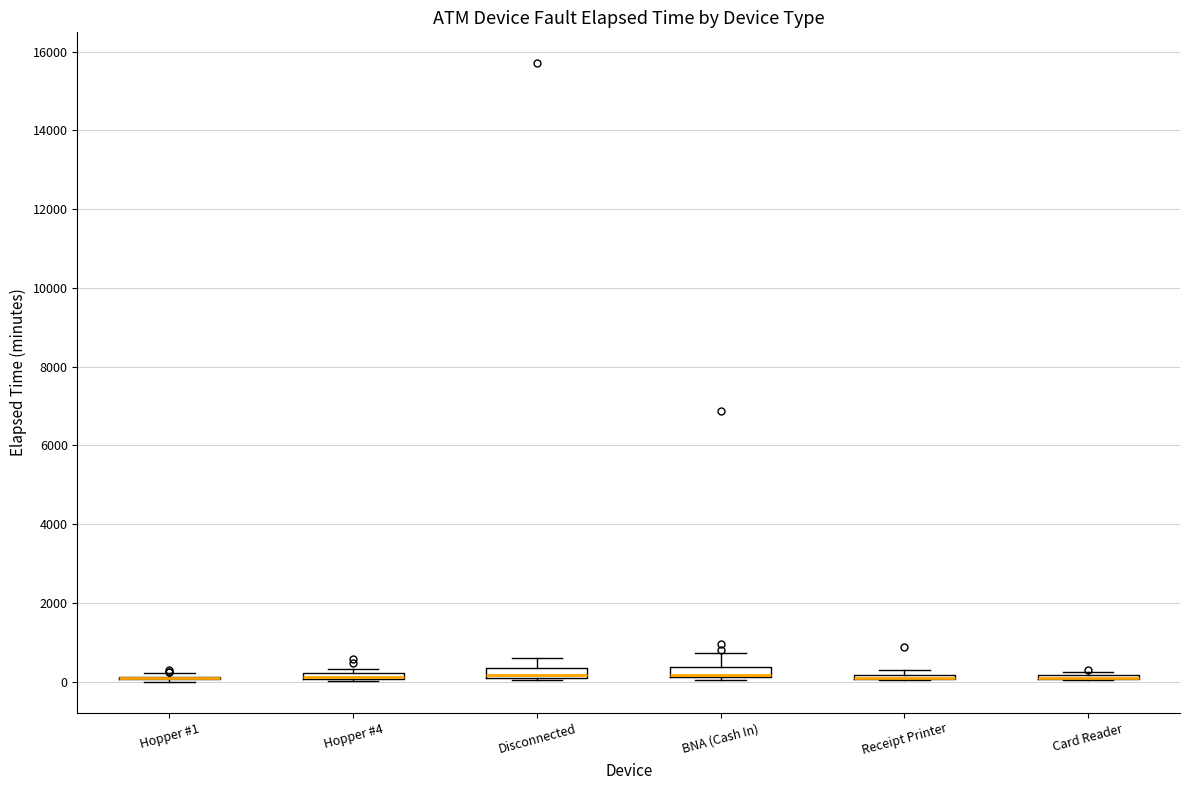

Where is the lower edge of the box for Receipt Printer on the y-axis? The values are not printed on the chart, so give them approximately, as read against the axis.

0